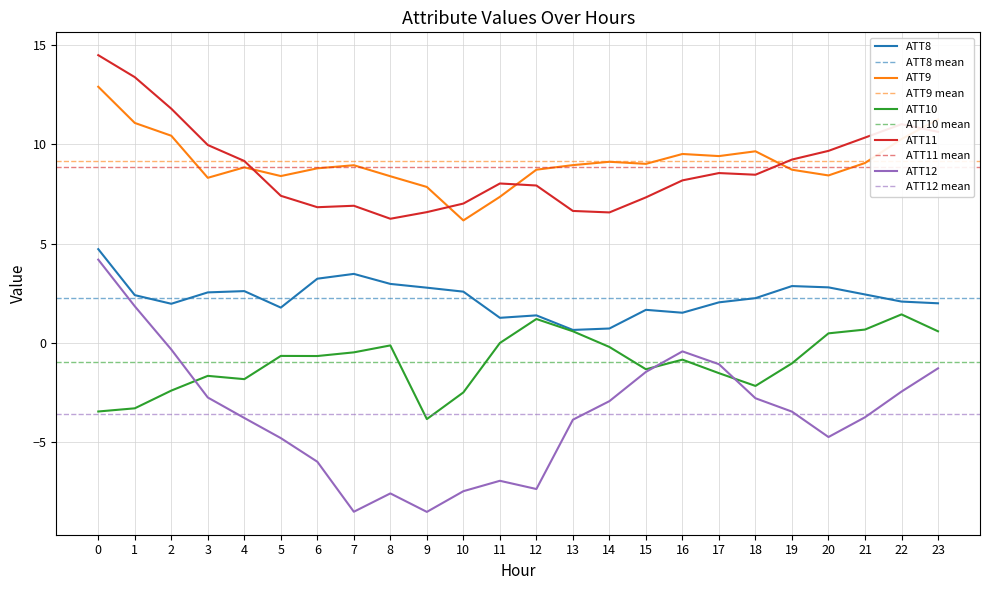

Reading left to right, list all the values displayed in this chart.

ATT8: 4.7	2.4	2.0	2.5	2.6	1.8	3.2	3.5	3.0	2.8	2.6	1.3	1.4	0.7	0.7	1.7	1.5	2.0	2.3	2.9	2.8	2.4	2.1	2.0
ATT9: 12.9	11.1	10.4	8.3	8.8	8.4	8.8	8.9	8.4	7.9	6.2	7.4	8.7	9.0	9.1	9.0	9.5	9.4	9.7	8.7	8.4	9.1	10.3	11.3
ATT10: -3.4	-3.3	-2.4	-1.7	-1.8	-0.6	-0.7	-0.5	-0.1	-3.8	-2.5	0.0	1.2	0.6	-0.2	-1.3	-0.8	-1.5	-2.2	-1.0	0.5	0.7	1.4	0.6
ATT11: 14.5	13.4	11.8	10.0	9.2	7.4	6.8	6.9	6.3	6.6	7.0	8.0	7.9	6.6	6.6	7.3	8.2	8.6	8.5	9.2	9.7	10.3	11.0	10.6
ATT12: 4.2	1.8	-0.3	-2.7	-3.8	-4.8	-6.0	-8.5	-7.6	-8.5	-7.5	-6.9	-7.4	-3.9	-2.9	-1.5	-0.4	-1.1	-2.8	-3.5	-4.7	-3.7	-2.4	-1.3